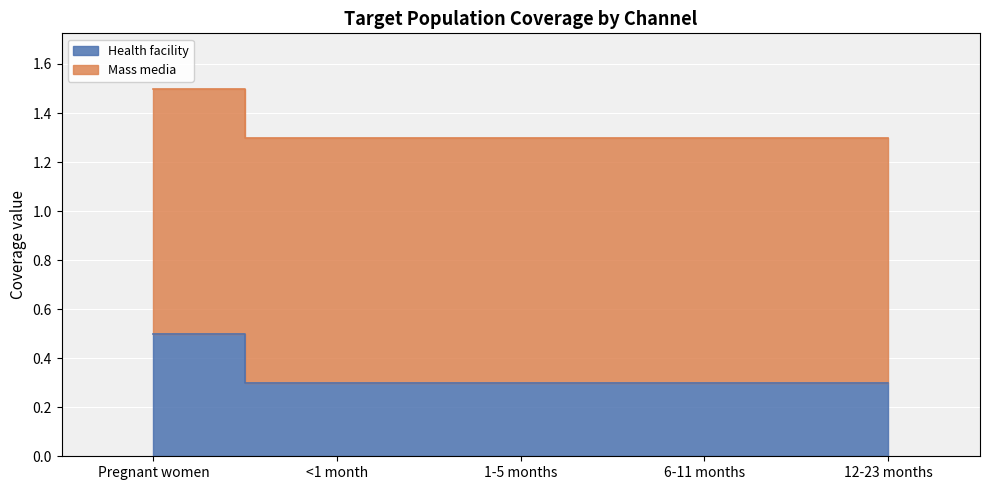

What is the maximum value shown in the chart?

0.5